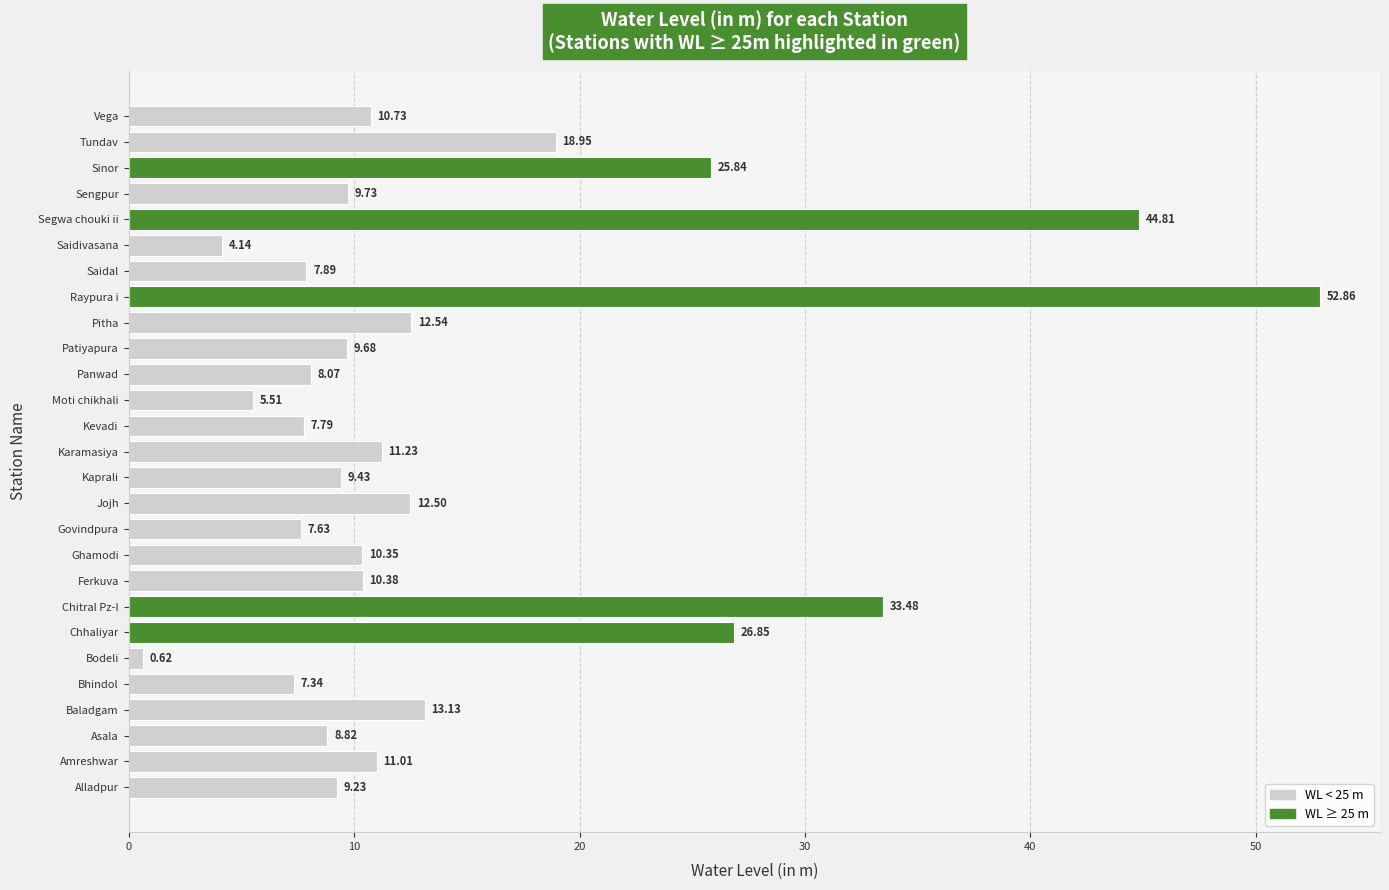

Does the chart contain stacked bars?

No